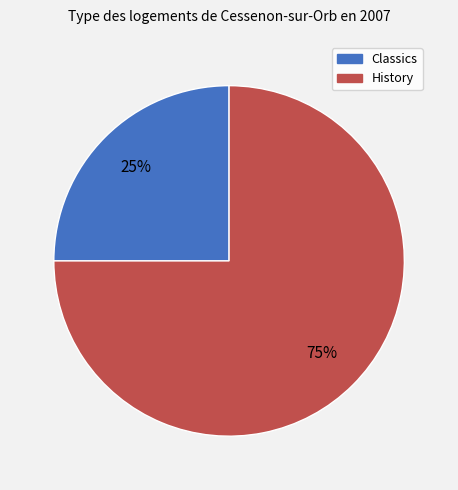

To the nearest percent, what is the difference between the largest and smallest slice percentages?

50%